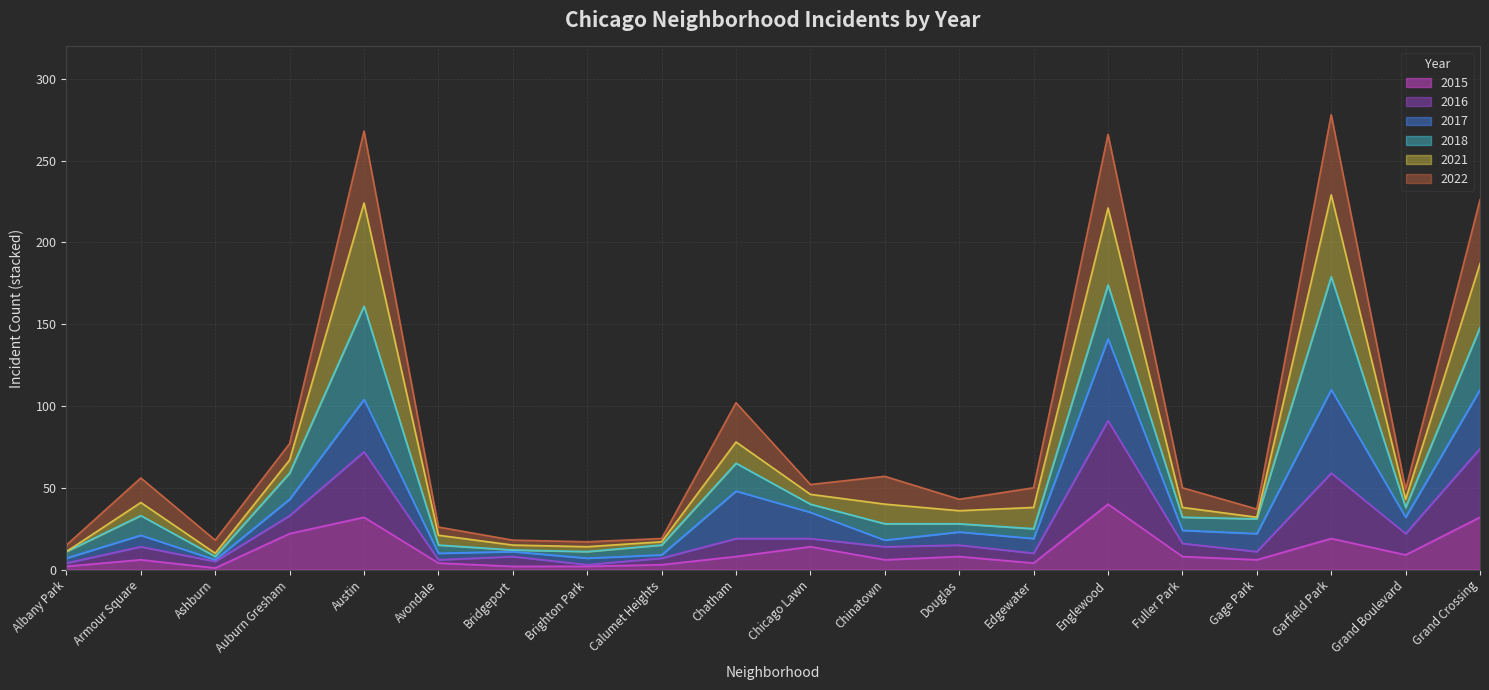

What is the maximum value for 2022?

278